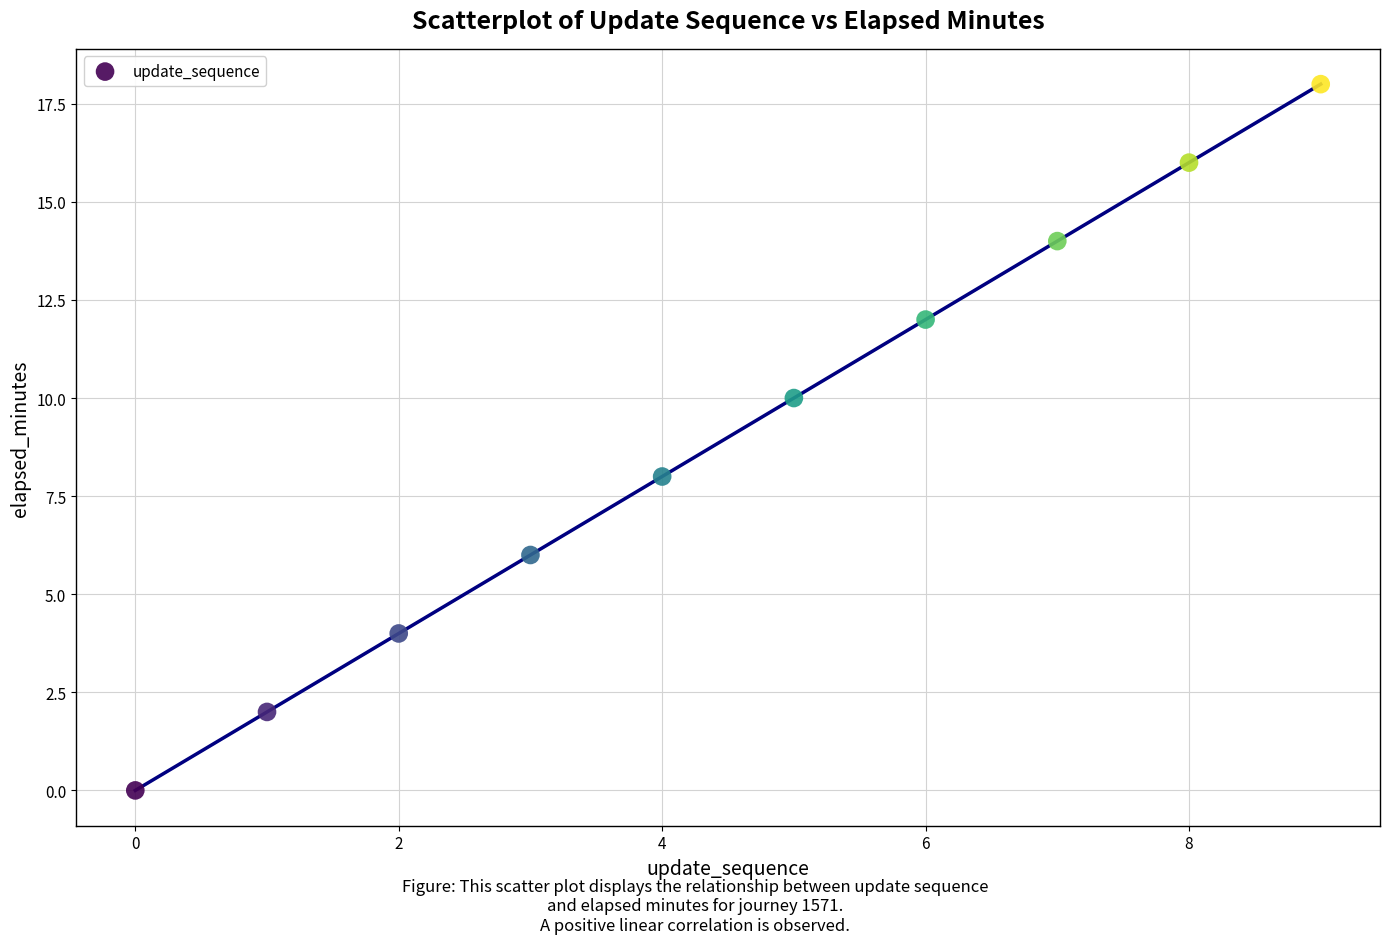

What is the range of Y values (max minus min)?

18